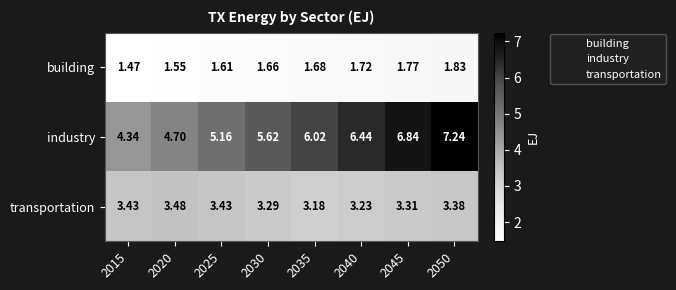

List the series in order of their peak value, lowest first.

building, transportation, industry